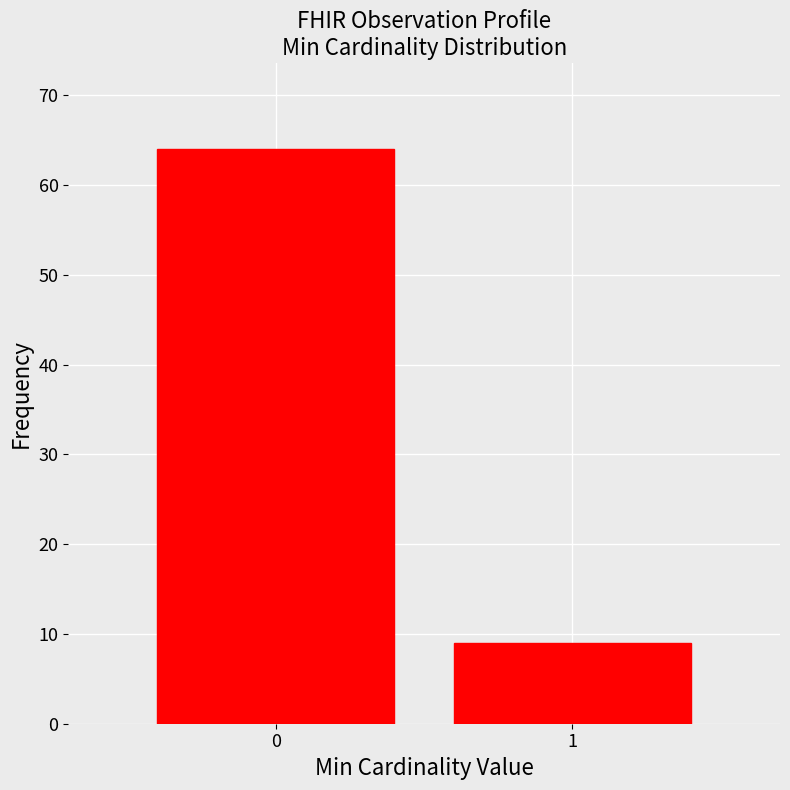

Reading left to right, list all the values displayed in this chart.

0=64	1=9